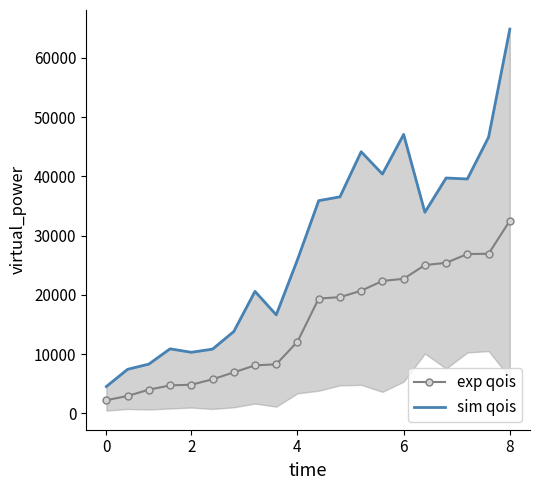

True or false: exp qois and sim qois cross at least once.

False